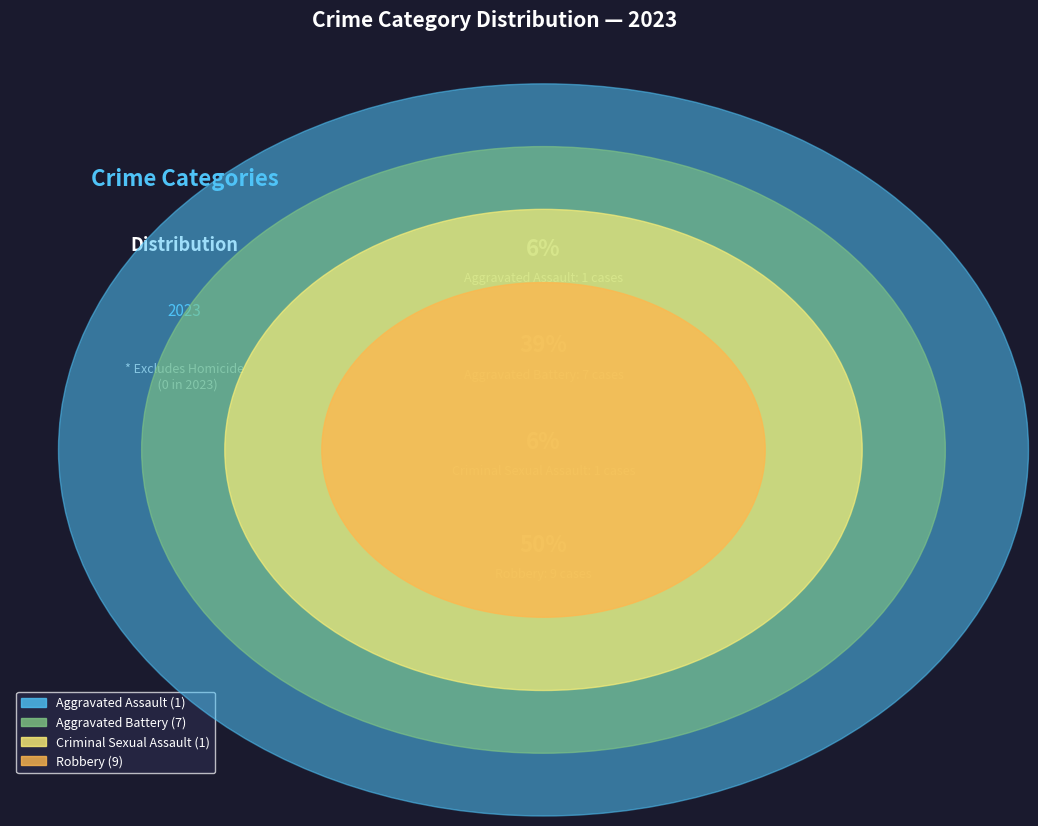

What is the largest slice in the pie chart?

Robbery